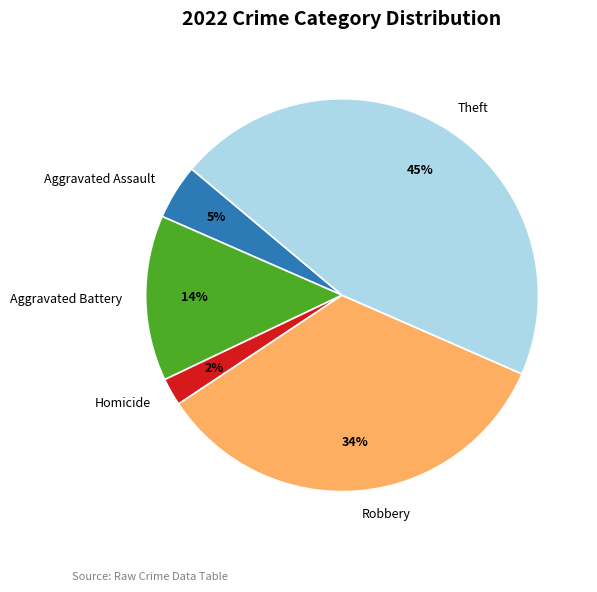

What percentage is the Homicide slice, to the nearest percent?

2%